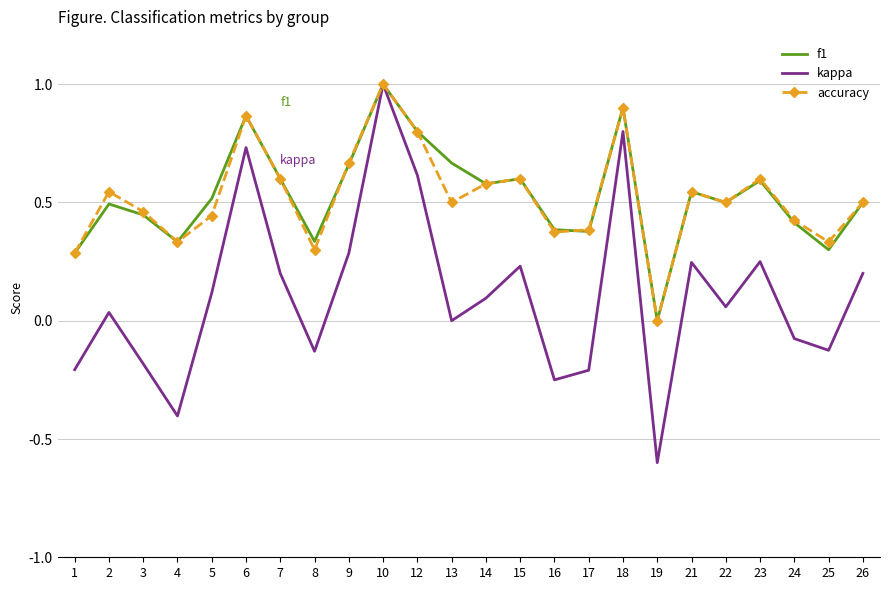

What is the maximum value for accuracy?

1.0